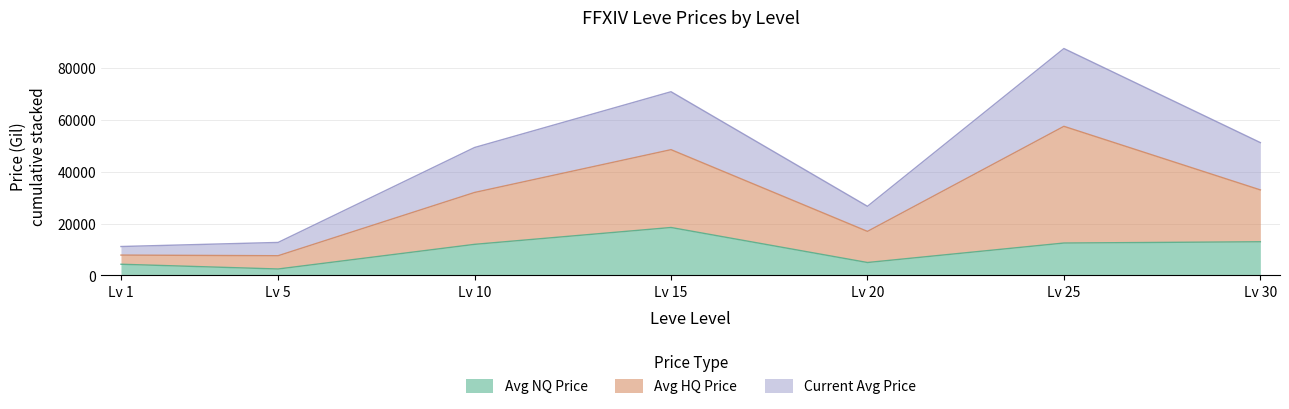

What is the difference between the Avg NQ Price values at Lv 1 and Lv 10?

7673.8